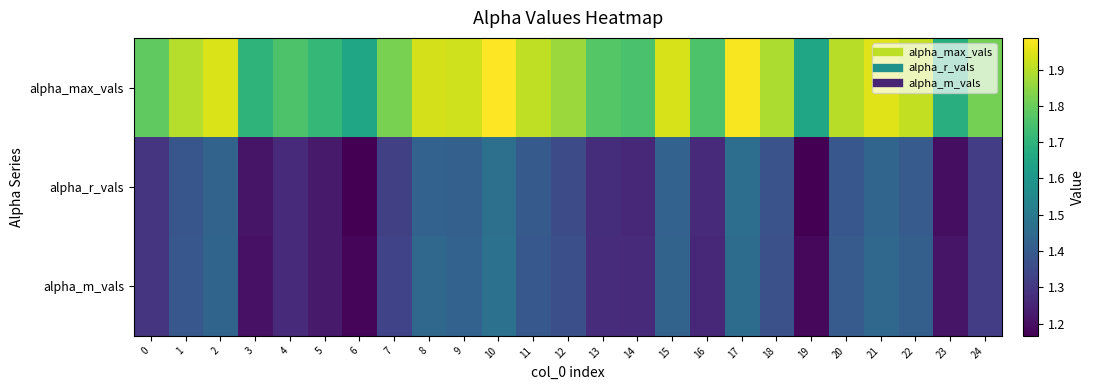

Which category has the highest value across all series?

10